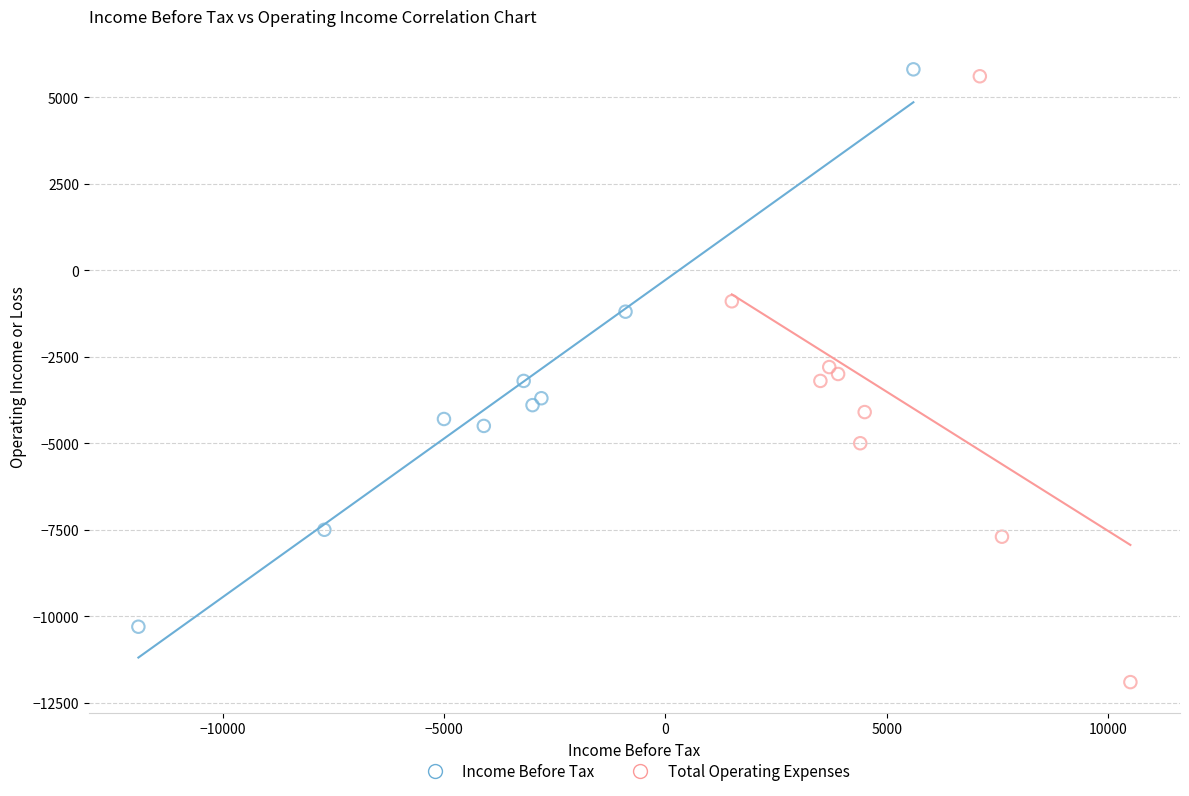

What are all the series names shown in the legend?

Income Before Tax, Total Operating Expenses